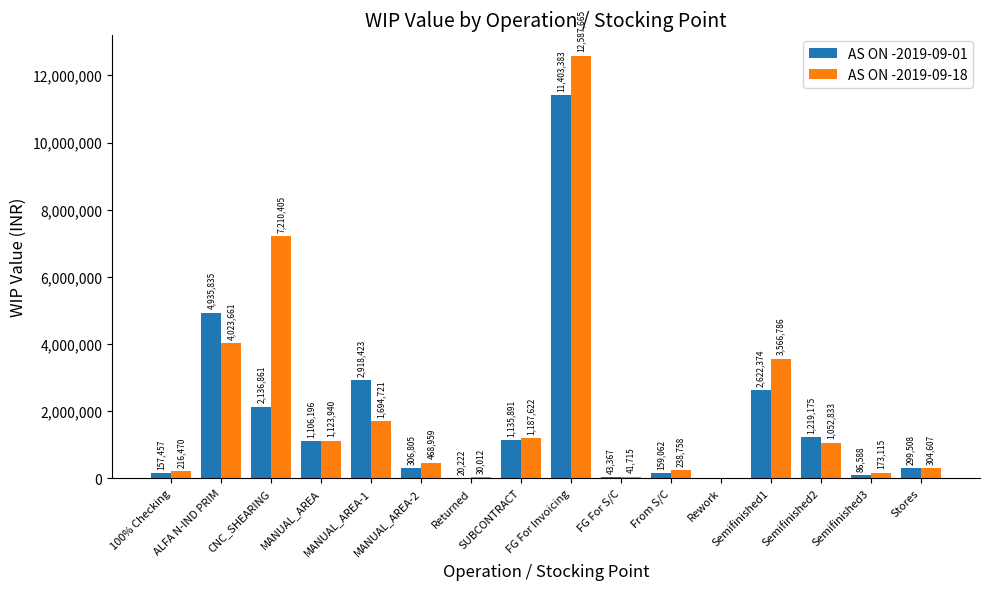

What is the greatest value displayed?

12587664.8